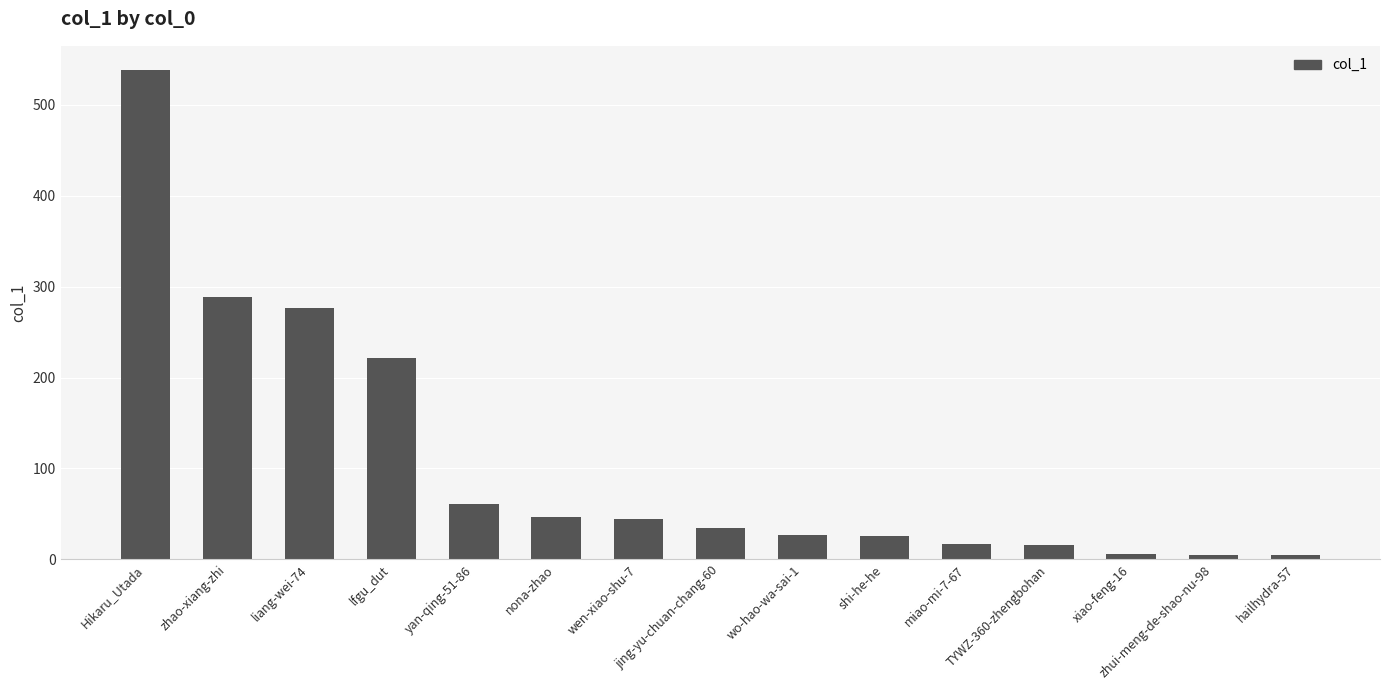

The value at zhao-xiang-zhi is 289. True or false?

True